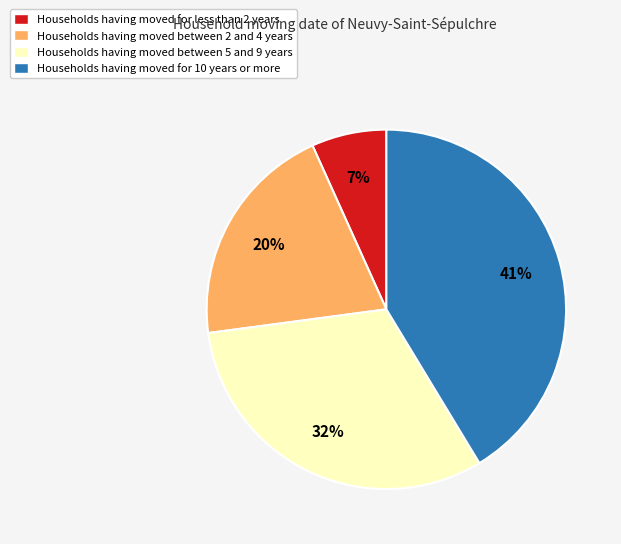

Which category has the biggest portion of the pie?

Households having moved for 10 years or more